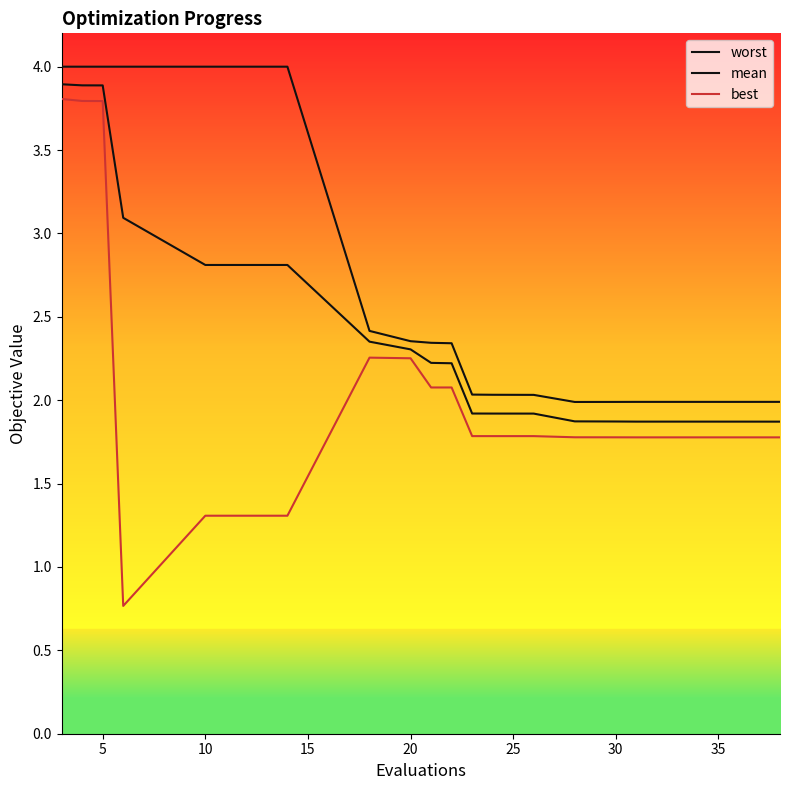

Count the number of data series in this chart.

3